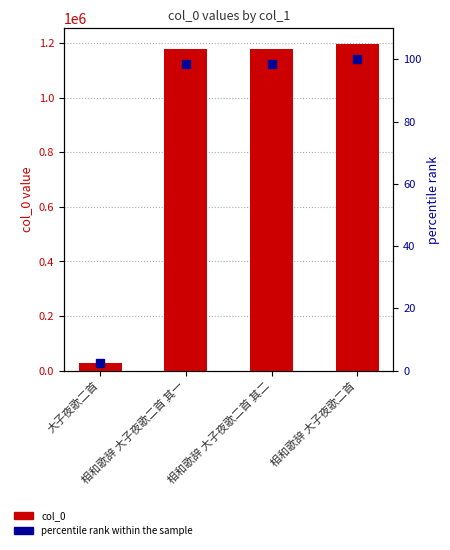

Is it true that col_0 equals 38803.5 at 大子夜歌二首?

False